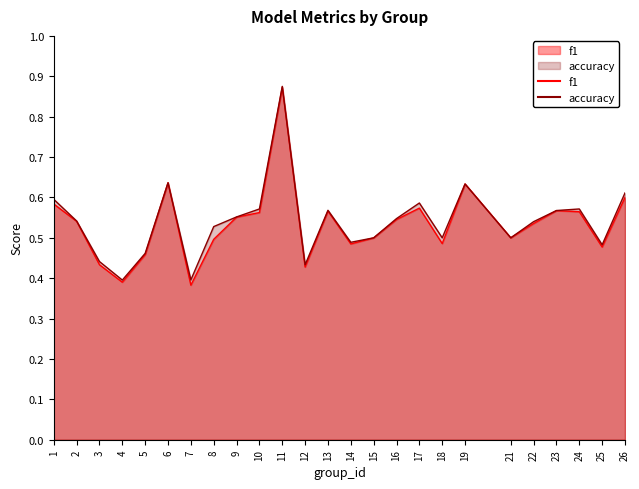

What is the greatest value displayed?

0.9